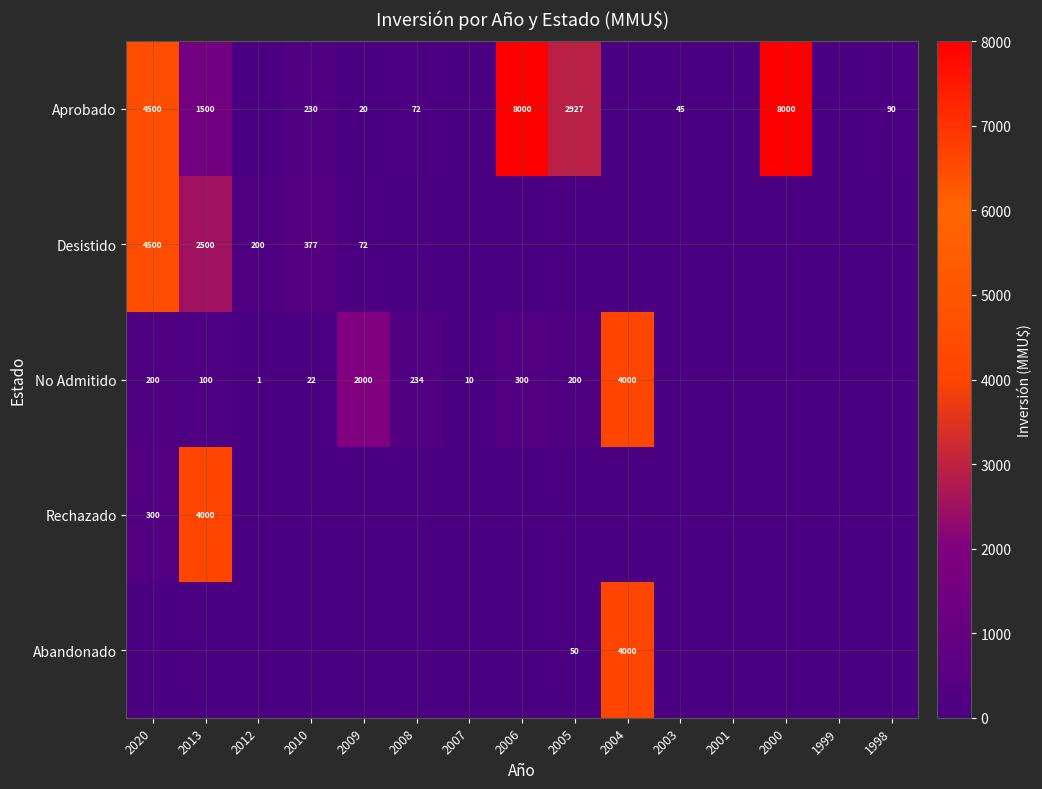

Is the value of No Admitido at 2006 greater than the value of Aprobado at 2010?

Yes